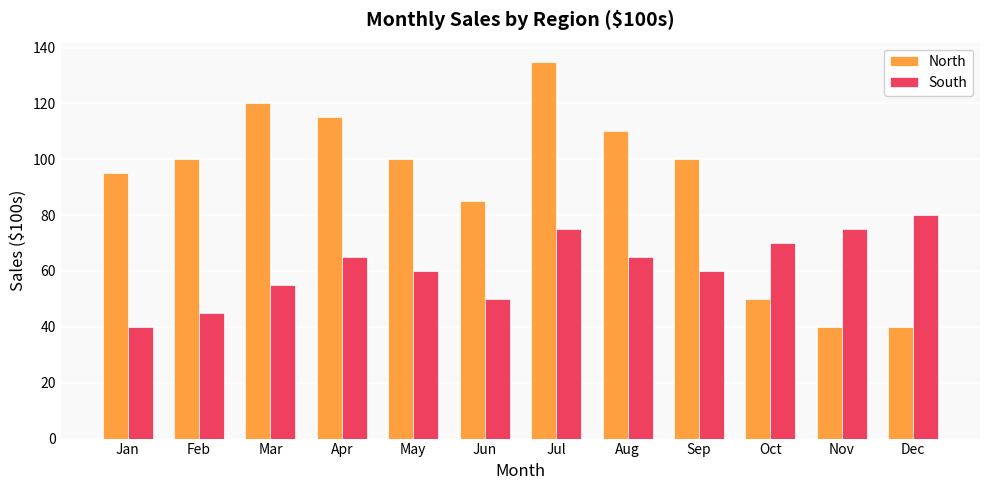

List the series in order of their peak value, highest first.

North, South